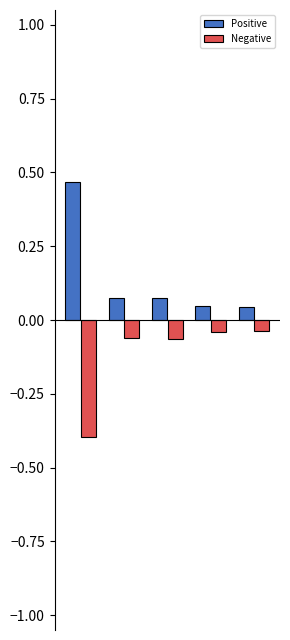

How many bars are there in total?

10